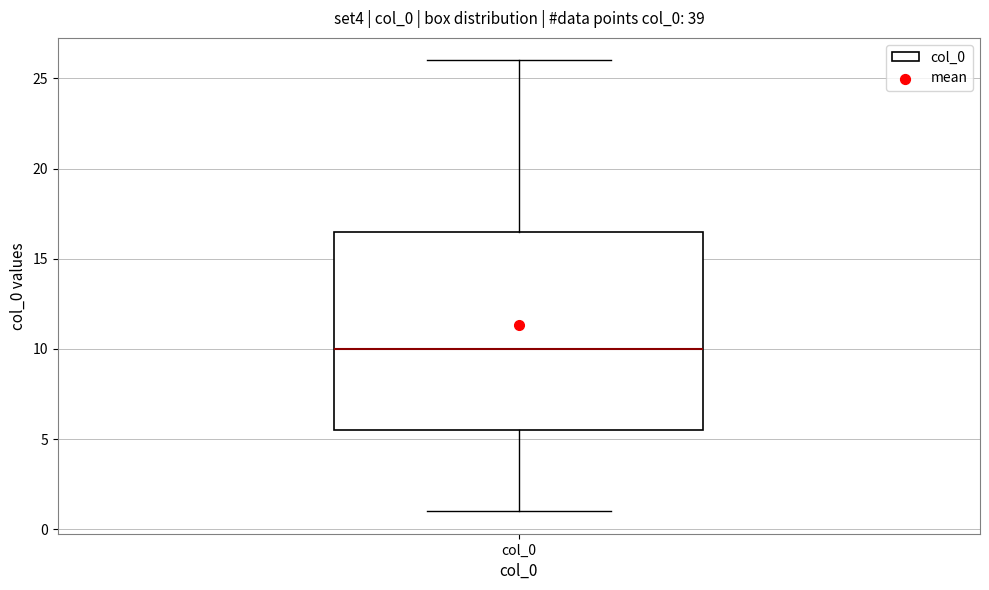

Where is the lower edge of the box for col_0 on the y-axis? The values are not printed on the chart, so give them approximately, as read against the axis.

5.5